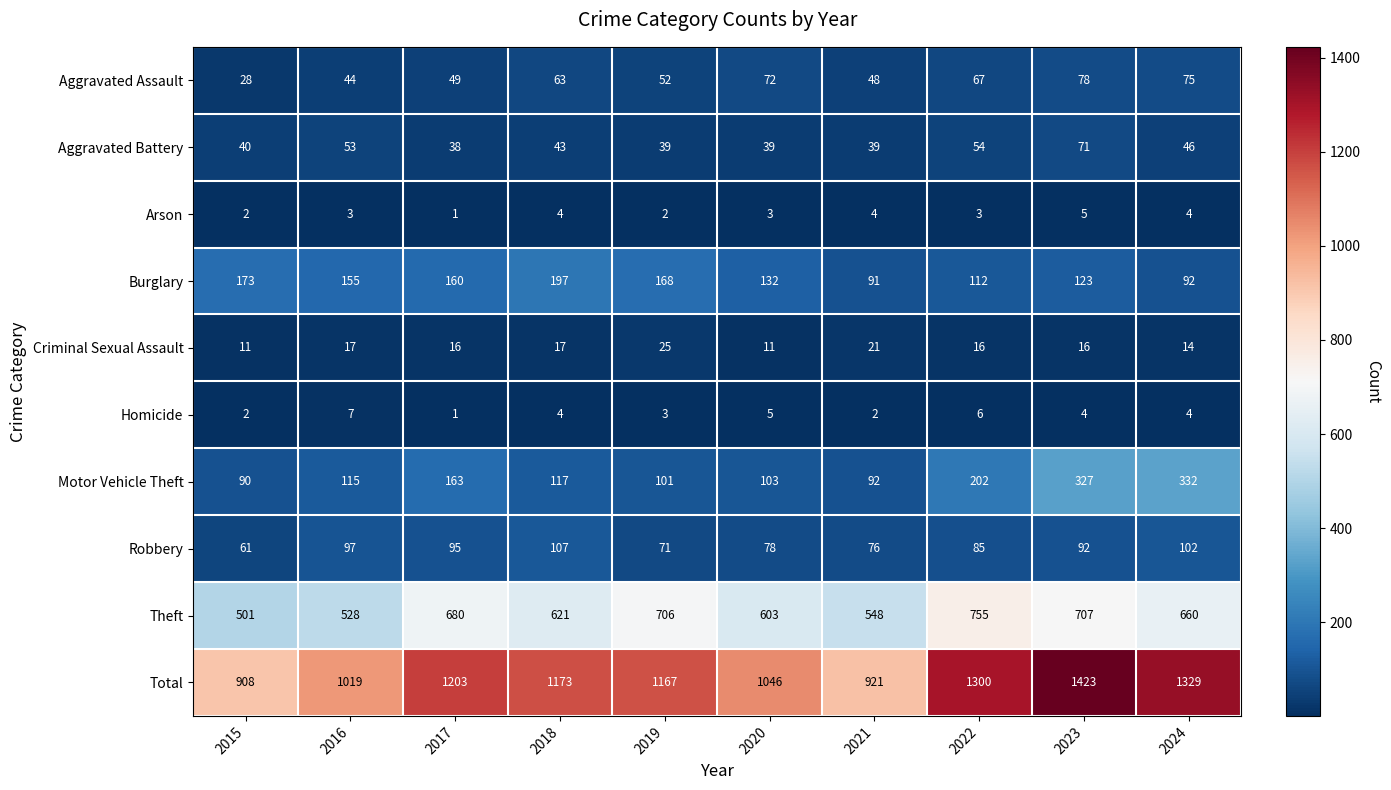

At which label does Motor Vehicle Theft reach its minimum?

2015